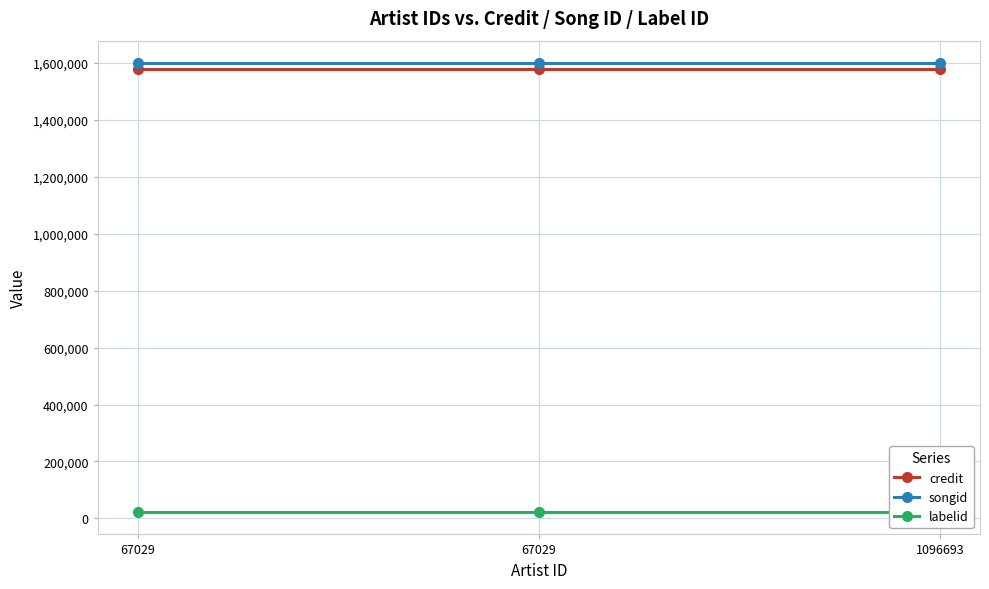

List the series in order of their peak value, lowest first.

labelid, credit, songid